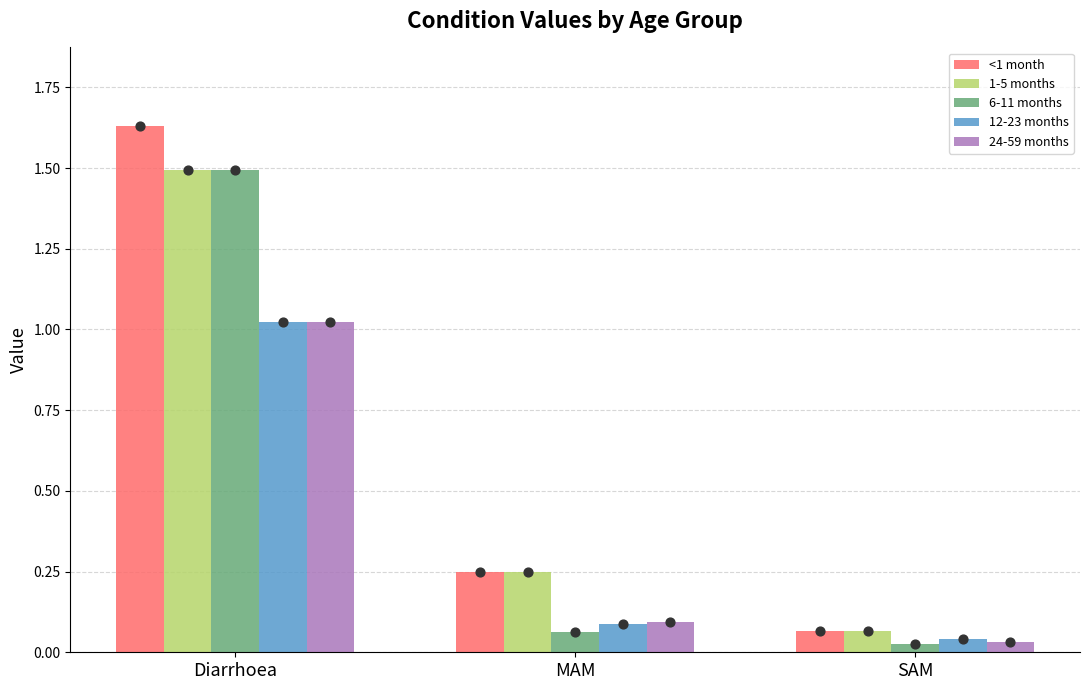

At which category is the sum across all series the highest?

Diarrhoea